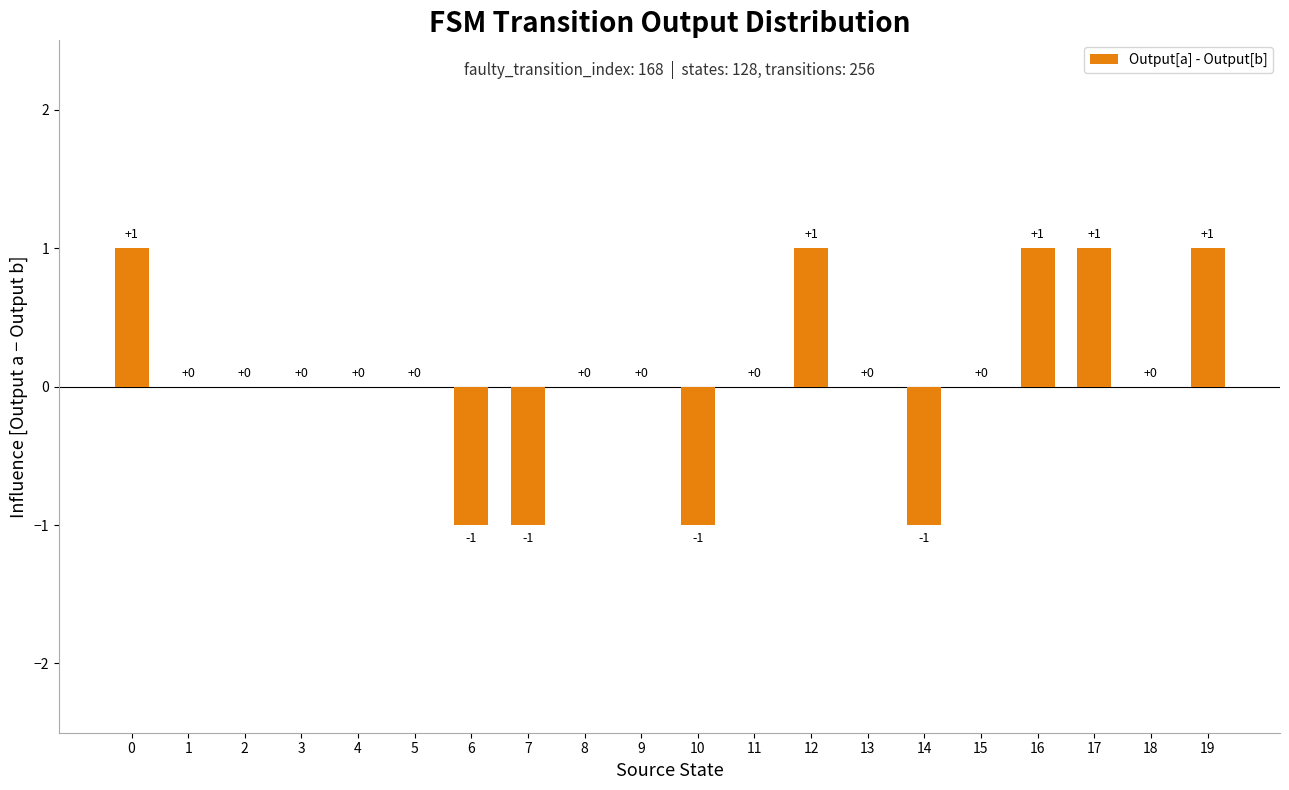

Is it true that the value at 7 is -1?

True